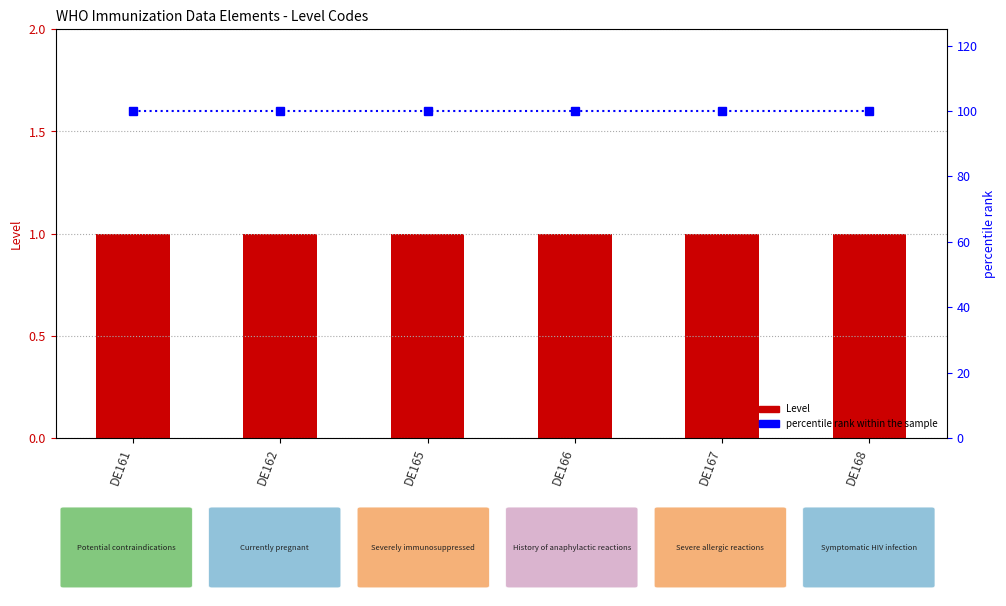

Is the value of Level at DE168 greater than the value of percentile rank within the sample at DE165?

No